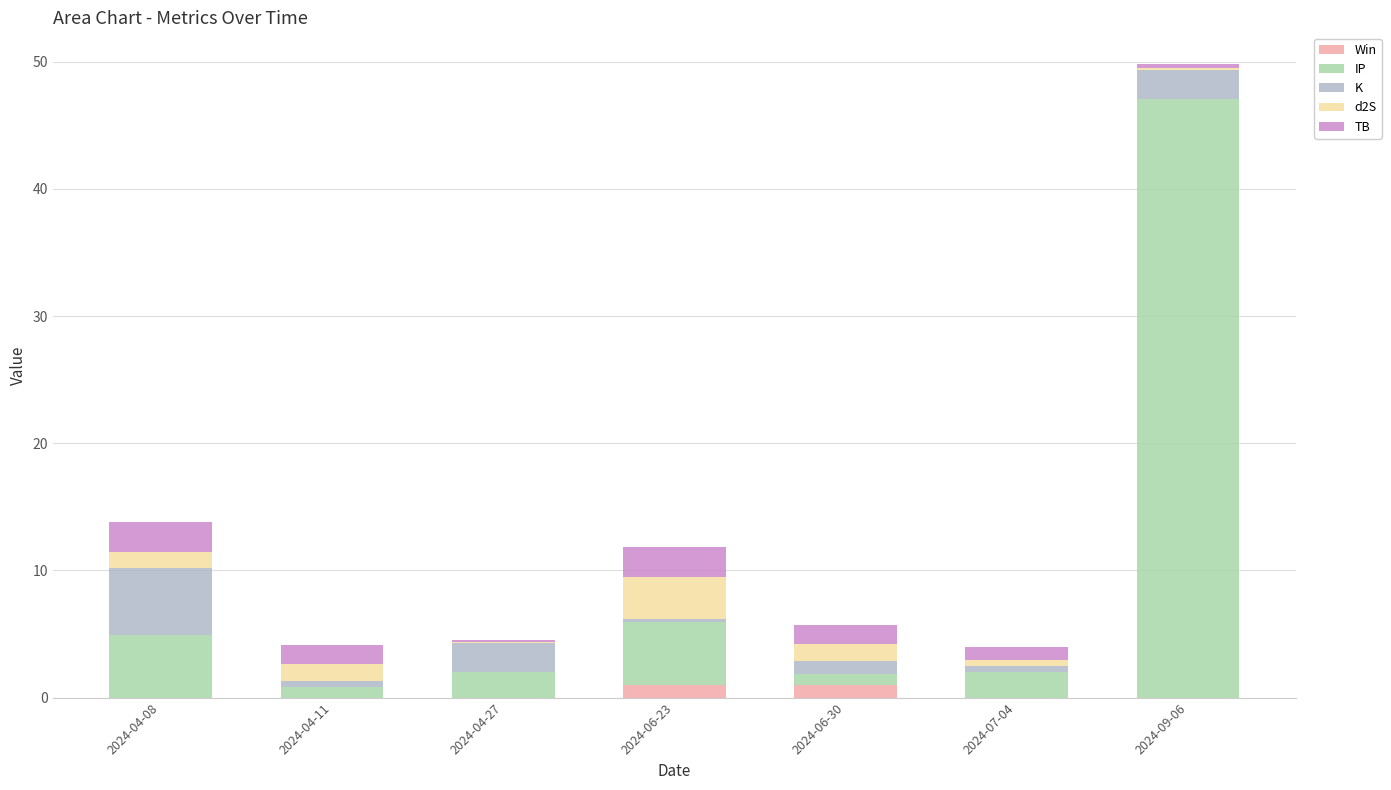

At which category is the sum across all series the highest?

2024-09-06